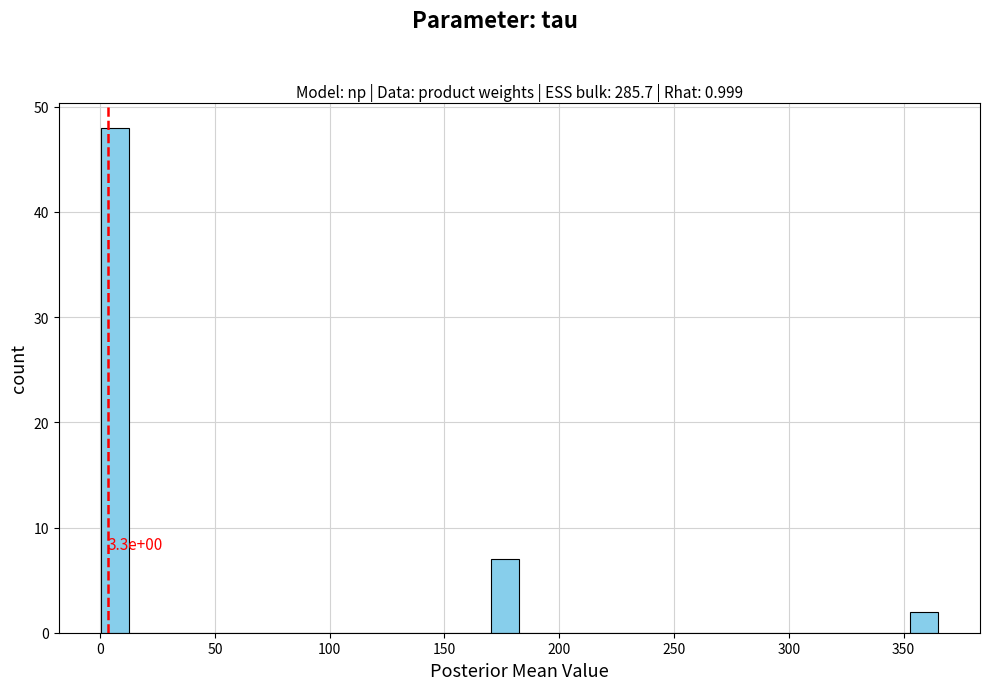

Around what value on the x-axis is the tallest bar? Give the approximate position of its centre, as read against the axis.

5